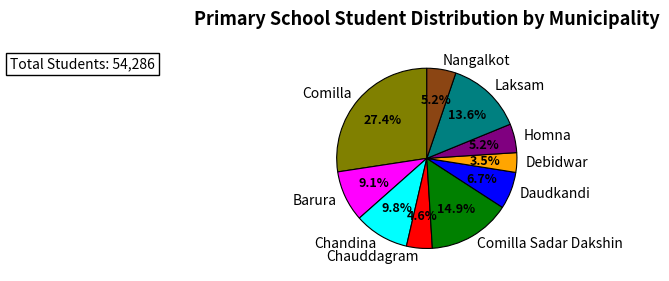

Which slice is the smallest?

Debidwar